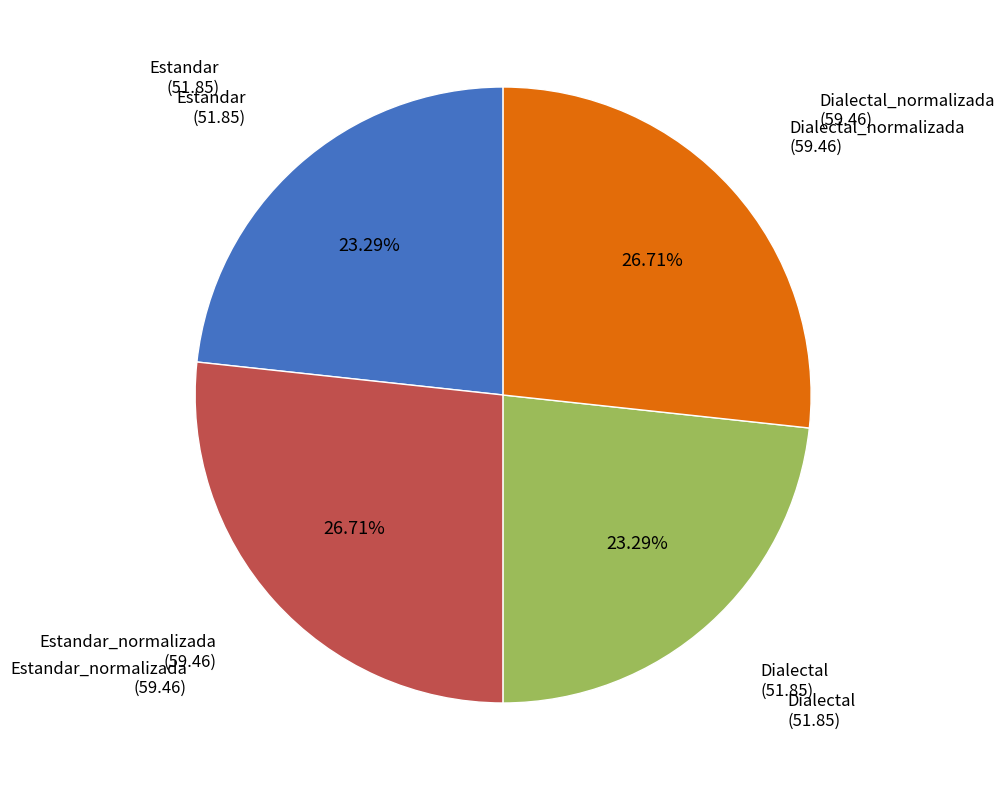

Is there any slice that represents more than half of the pie?

No